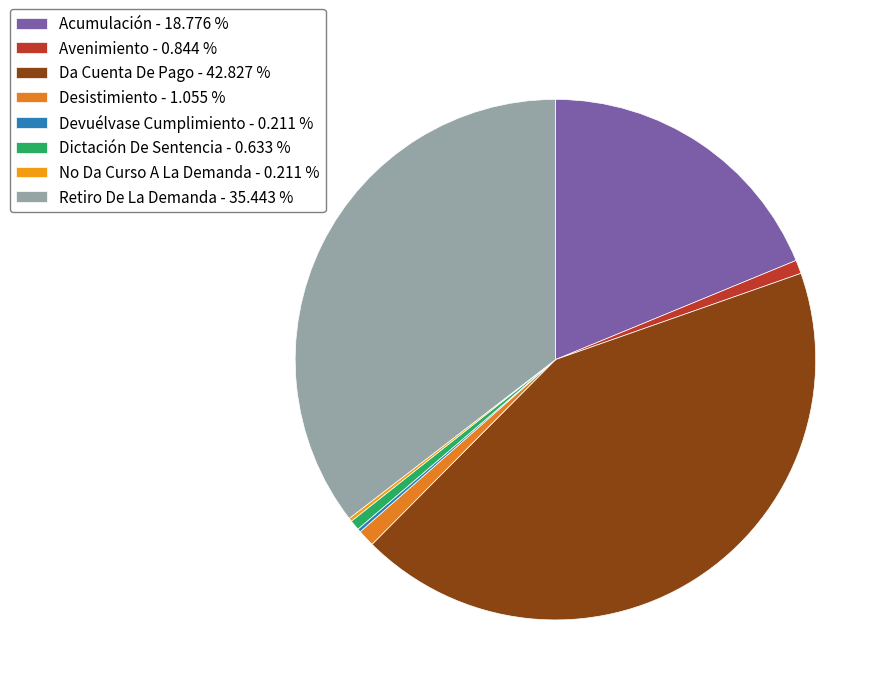

Count the number of slices in the pie.

8